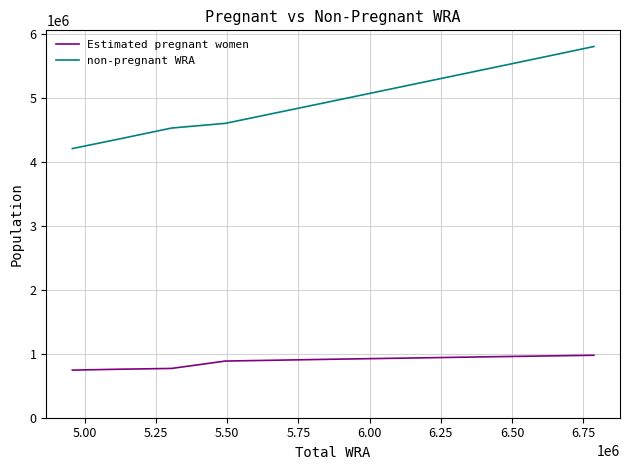

True or false: non-pregnant WRA and Estimated pregnant women intersect in this chart.

False